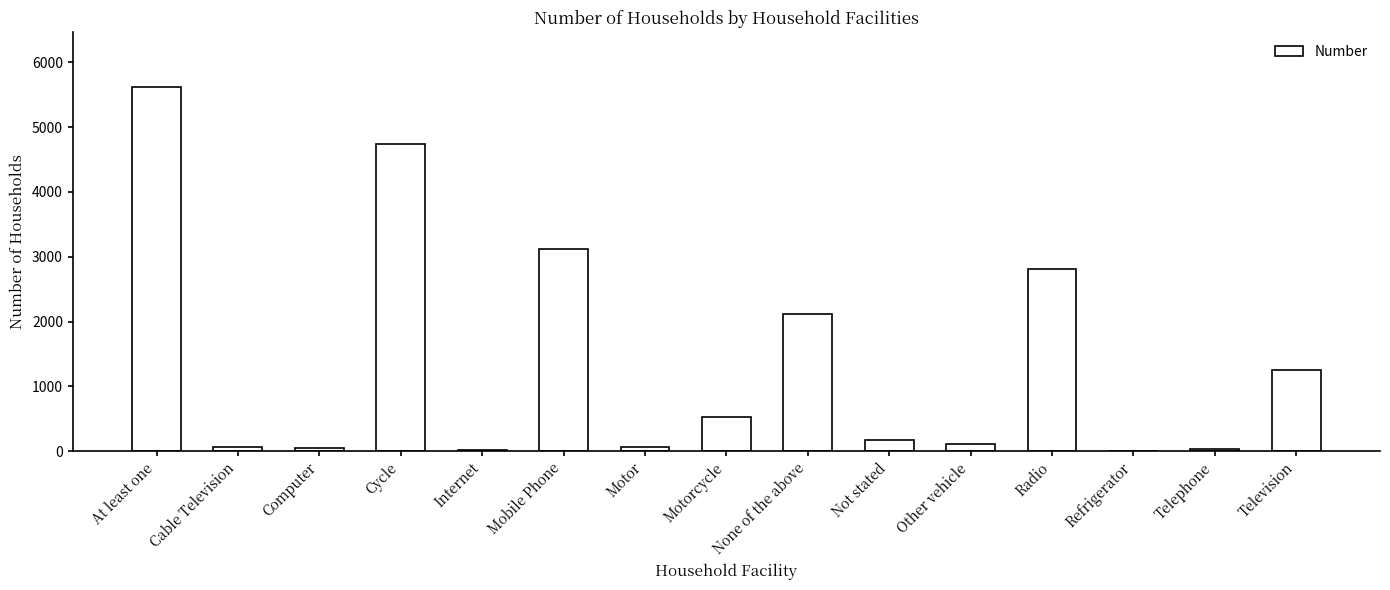

How many categories are shown in the chart?

15